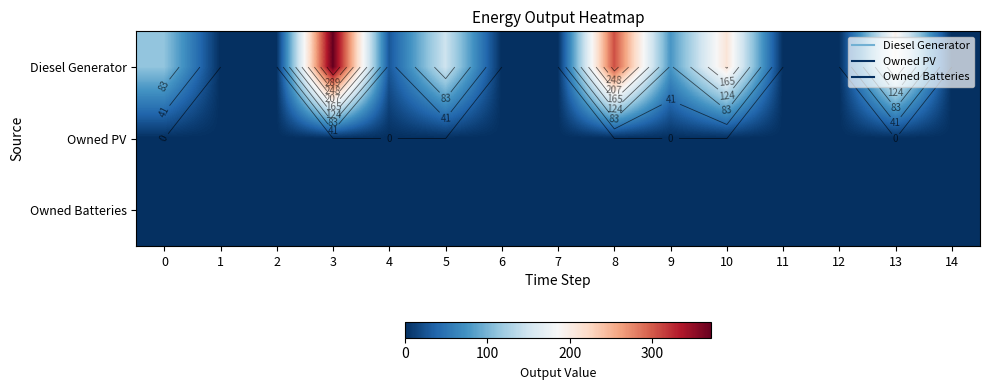

Rank the series at 10 from lowest to highest value.

Owned PV, Owned Batteries, Diesel Generator